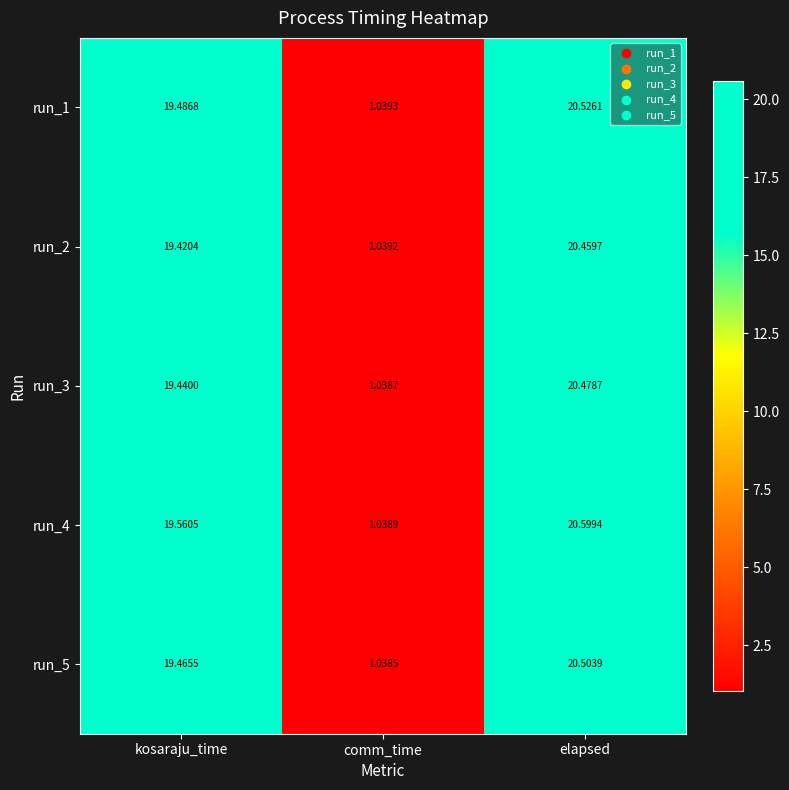

How many data points does each series have?

3